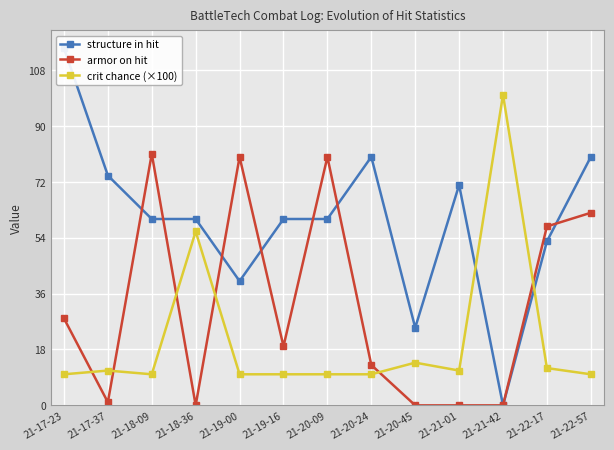

At which category is the sum across all series the highest?

21-17-23